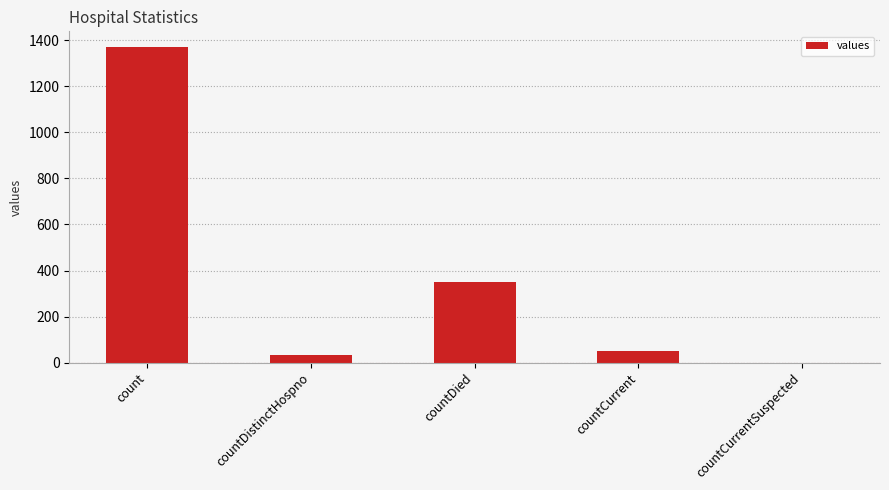

Where is the data nearest to the value 685?

countDied